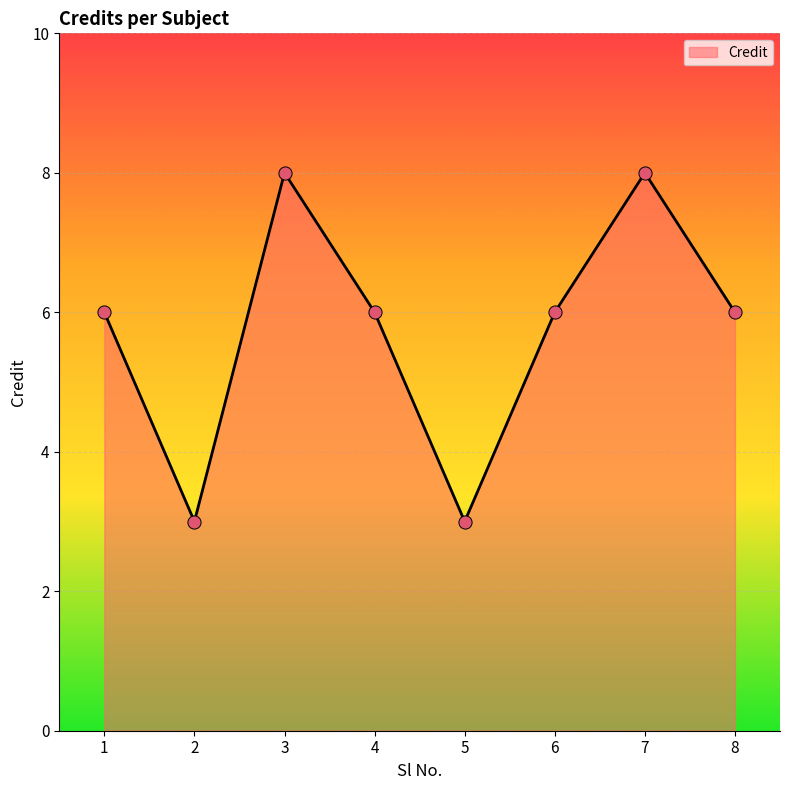

Approximately how many times larger is the value at 5 compared to 2?

1.0